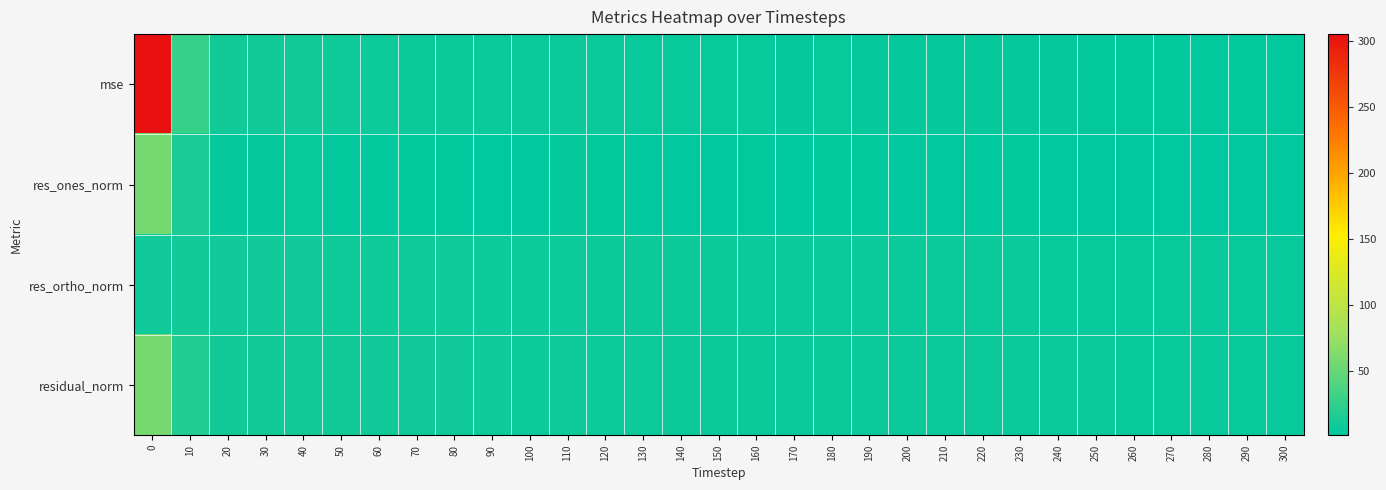

Reading left to right, what are all the values shown in this chart?

mse: 0=305.5	10=27.3	20=10.4	30=10.2	40=10.1	50=8.7	60=8.0	70=7.8	80=7.7	90=6.7	100=6.4	110=7.2	120=6.4	130=5.8	140=5.7	150=5.5	160=5.6	170=4.8	180=5.0	190=4.8	200=4.5	210=4.3	220=4.1	230=4.1	240=3.8	250=3.6	260=3.4	270=2.9	280=2.9	290=3.0	300=2.9
res_ones_norm: 0=57.2	10=14.3	20=4.6	30=4.8	40=5.0	50=3.6	60=3.0	70=3.2	80=3.5	90=2.0	100=2.1	110=3.9	120=3.0	130=2.3	140=2.4	150=2.5	160=3.0	170=1.9	180=2.7	190=2.7	200=2.4	210=2.4	220=2.4	230=2.7	240=2.5	250=2.4	260=2.3	270=1.4	280=1.6	290=2.2	300=2.4
res_ortho_norm: 0=9.5	10=9.8	20=9.7	30=9.5	40=9.3	50=9.1	60=8.9	70=8.7	80=8.5	90=8.4	100=8.1	110=8.0	120=7.8	130=7.7	140=7.5	150=7.4	160=7.2	170=7.0	180=6.9	190=6.7	200=6.6	210=6.5	220=6.3	230=6.1	240=6.0	250=5.8	260=5.7	270=5.5	280=5.4	290=5.3	300=5.2
residual_norm: 0=58.0	10=17.3	20=10.7	30=10.6	40=10.5	50=9.8	60=9.4	70=9.3	80=9.2	90=8.6	100=8.4	110=8.9	120=8.4	130=8.0	140=7.9	150=7.8	160=7.8	170=7.3	180=7.4	190=7.2	200=7.0	210=6.9	220=6.7	230=6.7	240=6.5	250=6.3	260=6.1	270=5.7	280=5.6	290=5.8	300=5.7